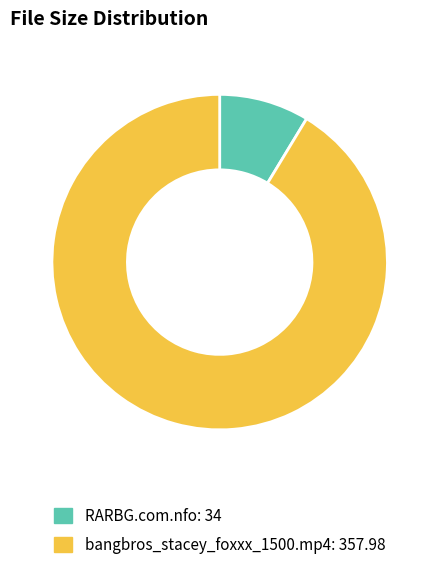

What is the largest slice in the pie chart?

bangbros_stacey_foxxx_1500.mp4